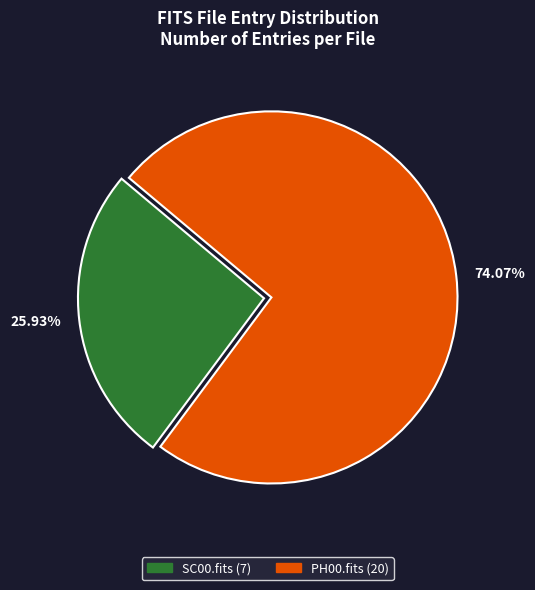

Which has a higher value, 25.93% or 74.07%?

74.07%